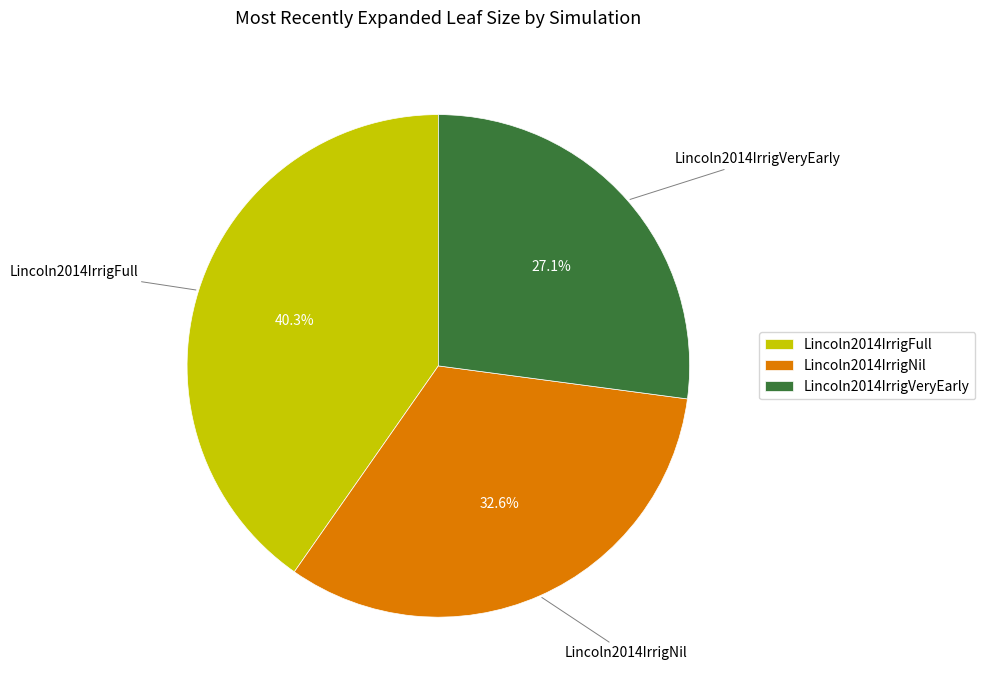

Between Lincoln2014IrrigVeryEarly and Lincoln2014IrrigNil, which is larger?

Lincoln2014IrrigNil